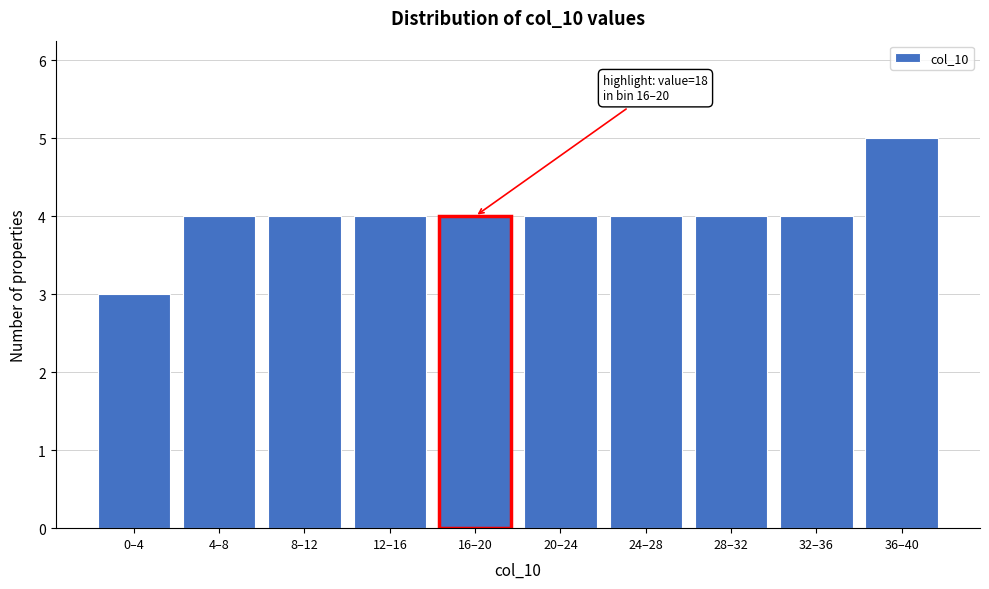

Reading right to left, extract all data points from this chart.

5	4	4	4	4	4	4	4	4	3